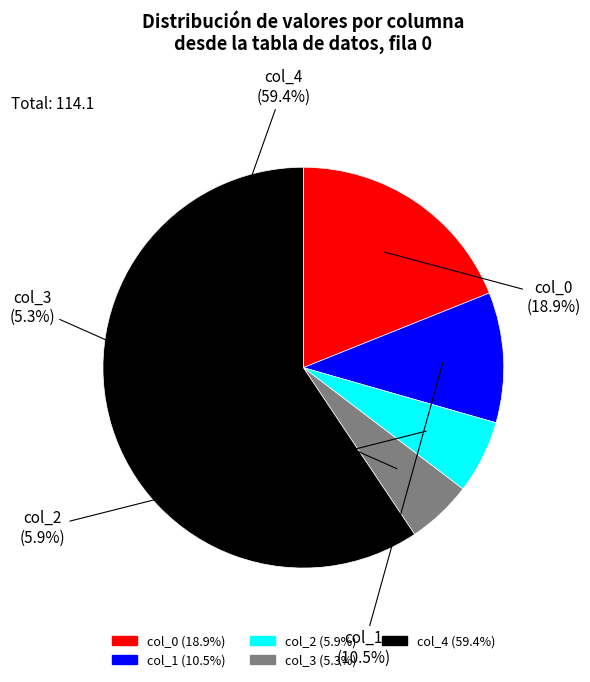

Is it true that col_4 is 59% of the pie?

True